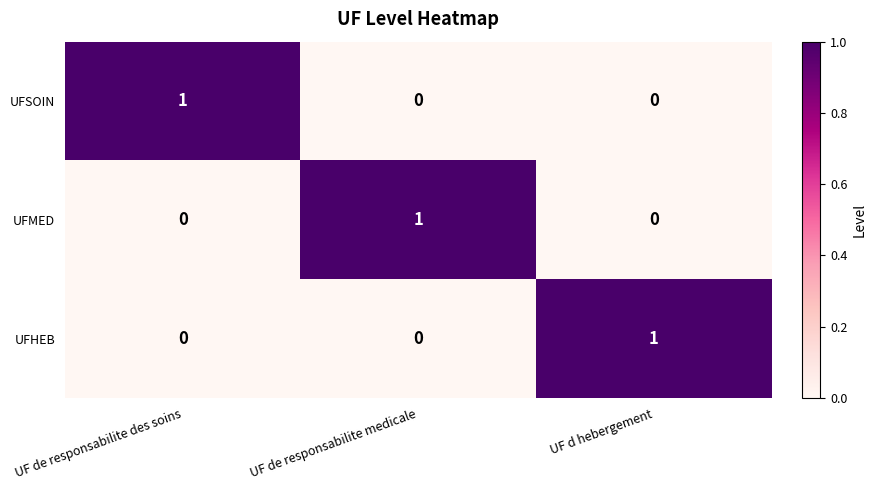

At how many categories does at least one series exceed 0?

3